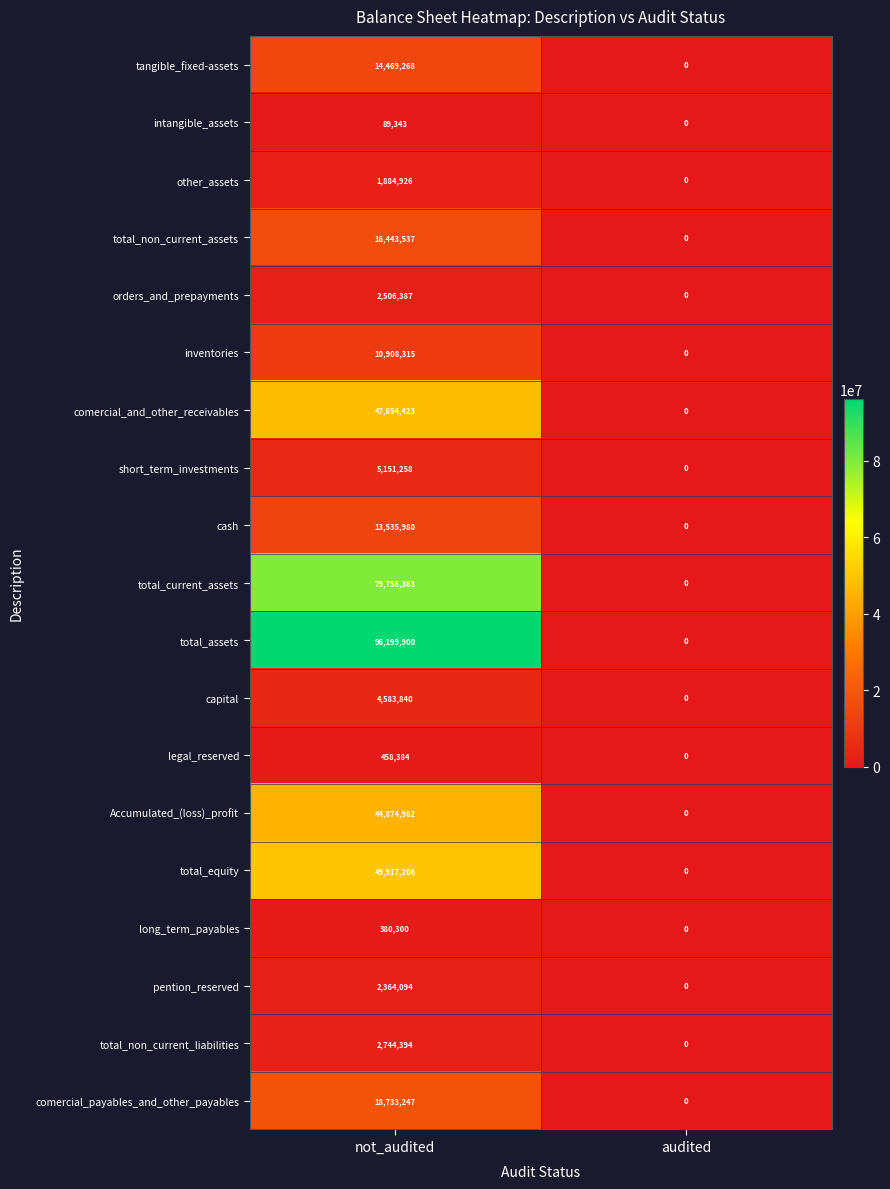

At which category does the chart reach its peak across all series?

not_audited